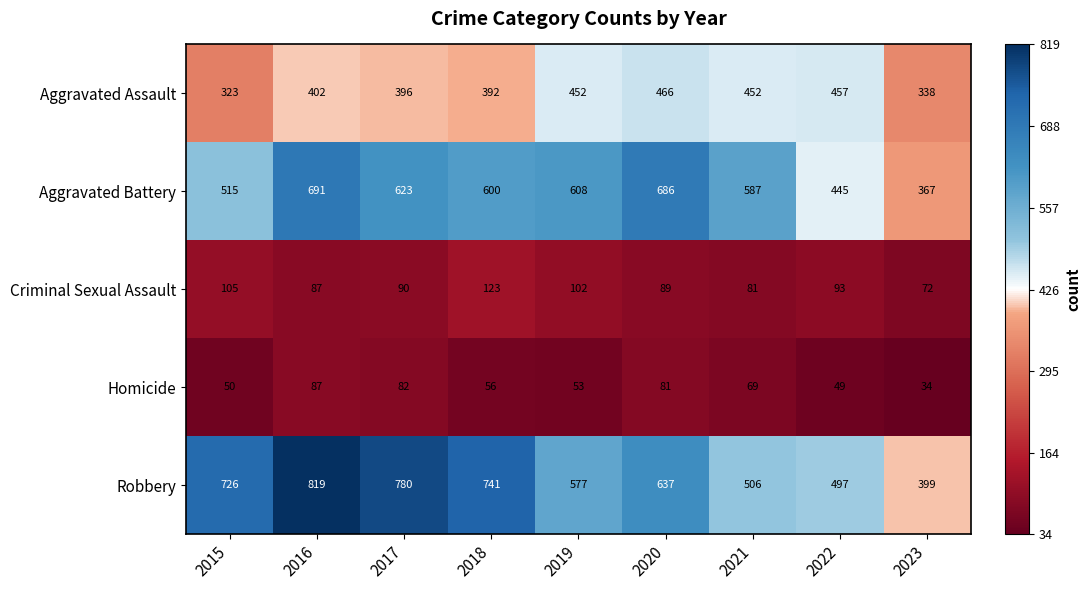

Rank the series at 2015 from highest to lowest value.

Robbery, Aggravated Battery, Aggravated Assault, Criminal Sexual Assault, Homicide